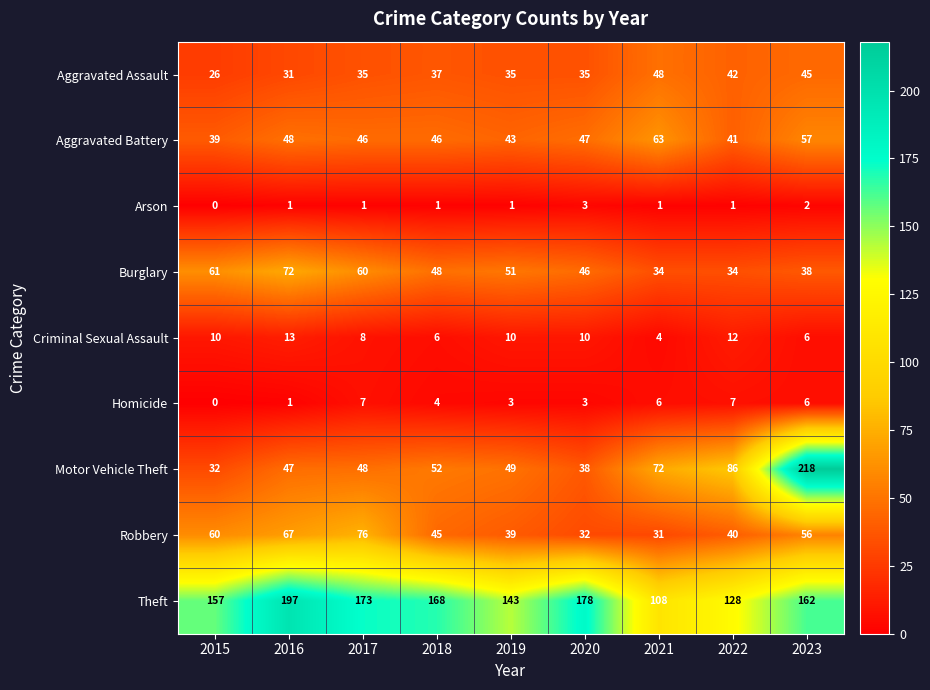

At which label is Burglary closest to 53?

2019